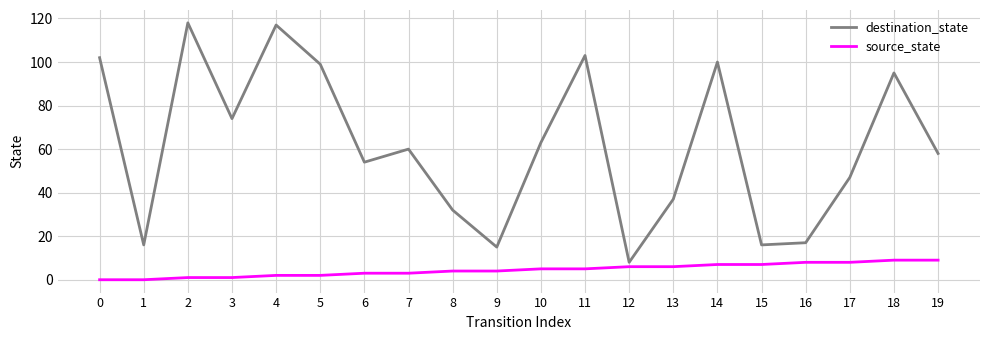

What is the total value across all series at 4?

119